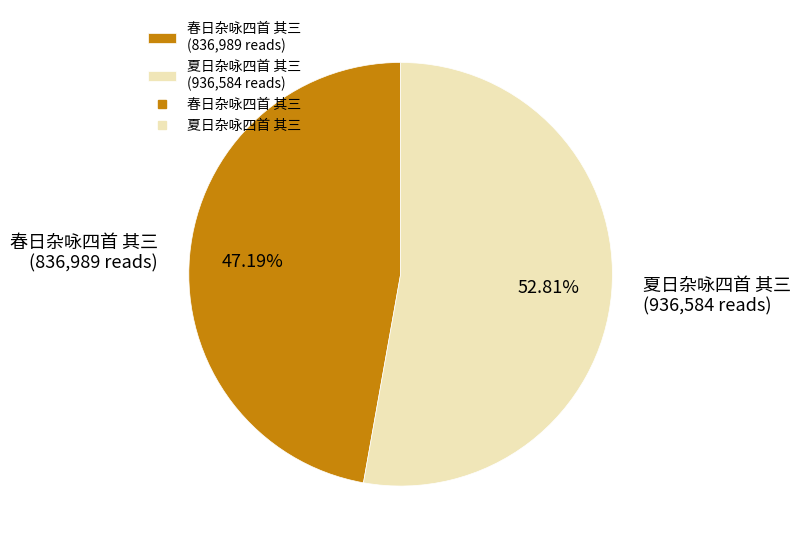

How many slices are in this pie chart?

2